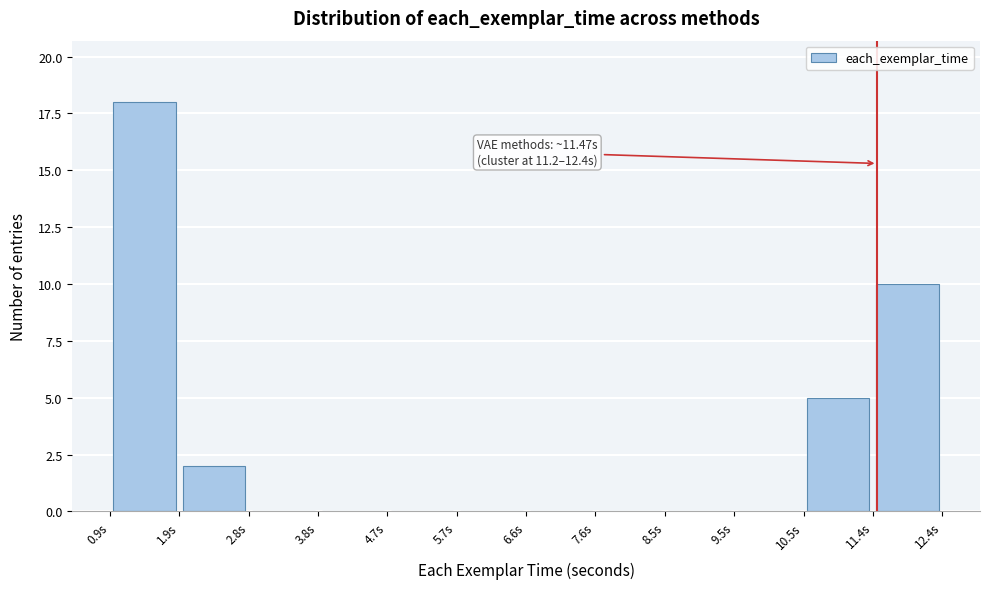

Over which range of the x-axis is the bar tallest?

0.9 to 1.9